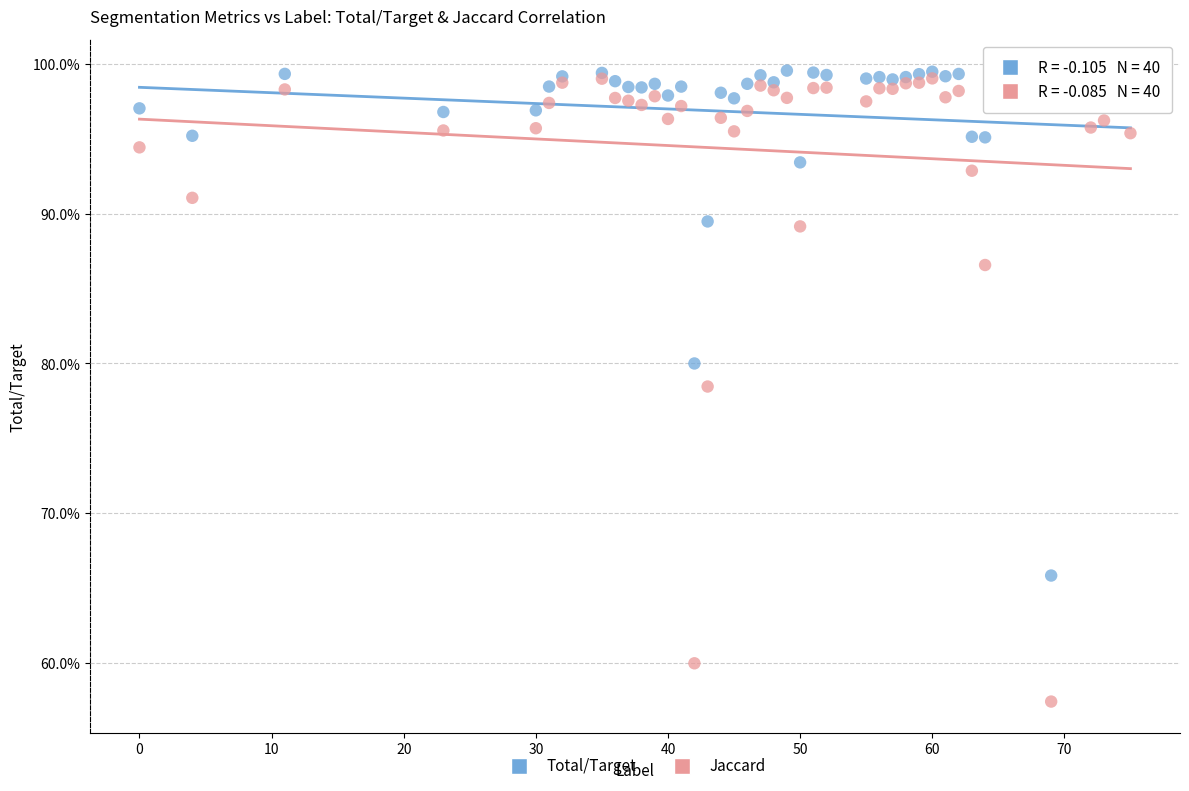

What are all the series names shown in the legend?

Total/Target, Jaccard